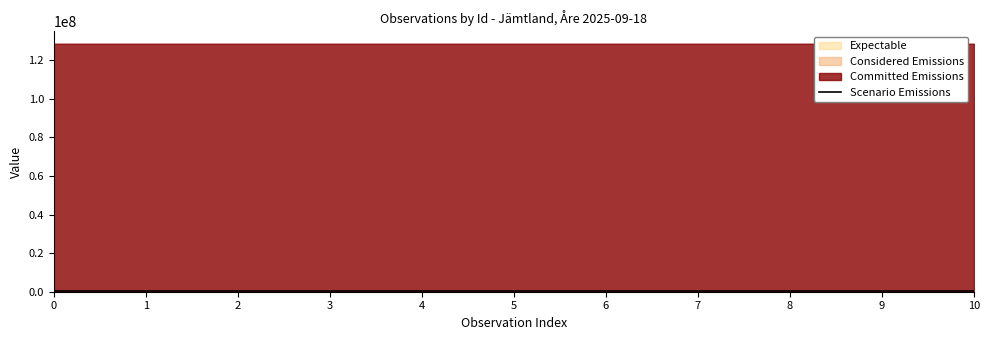

Approximately how many times larger is the value at 8 compared to 4?

1.0